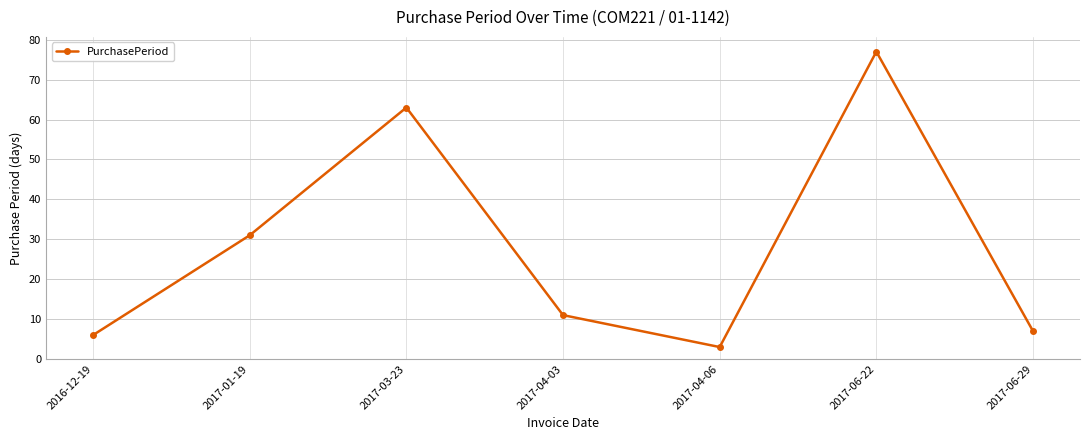

List the labels in order of value, smallest first.

2017-04-06, 2016-12-19, 2017-06-29, 2017-04-03, 2017-01-19, 2017-03-23, 2017-06-22